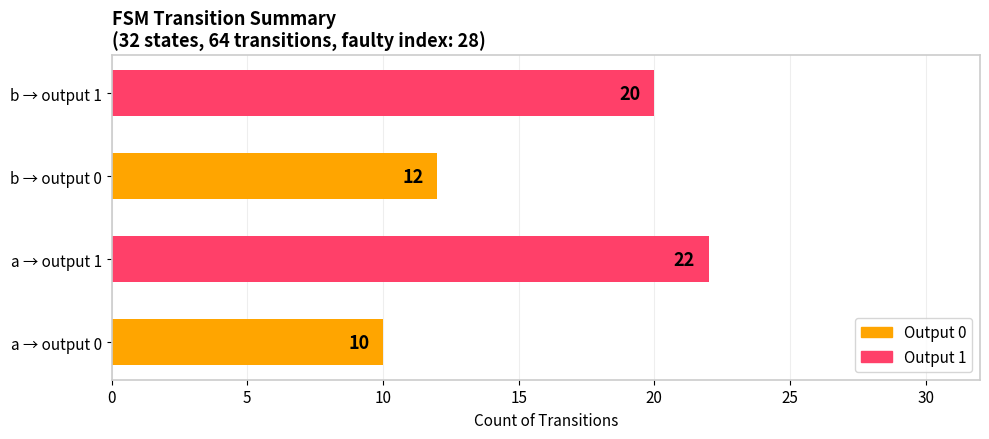

How many bars are there in total?

4